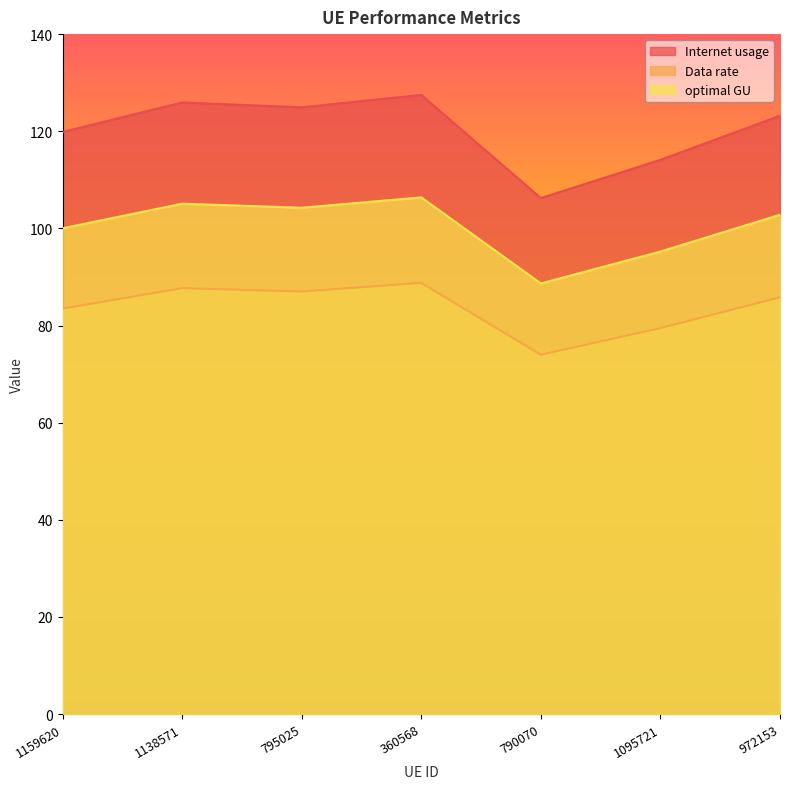

Where is the first local minimum for optimal GU?

795025